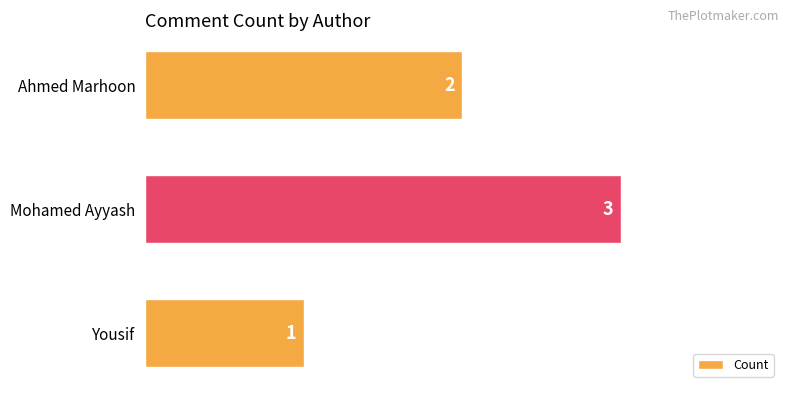

Where is the data nearest to the value 2?

Ahmed Marhoon